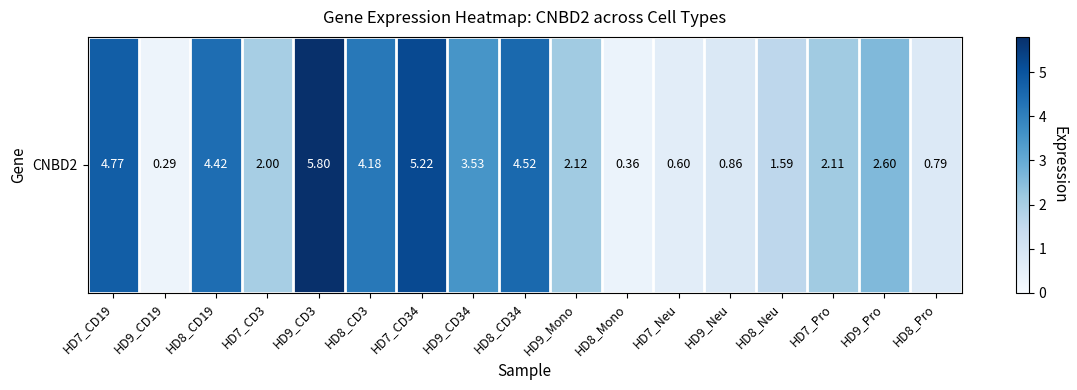

Is it true that the value at HD9_Pro is 3.5?

False